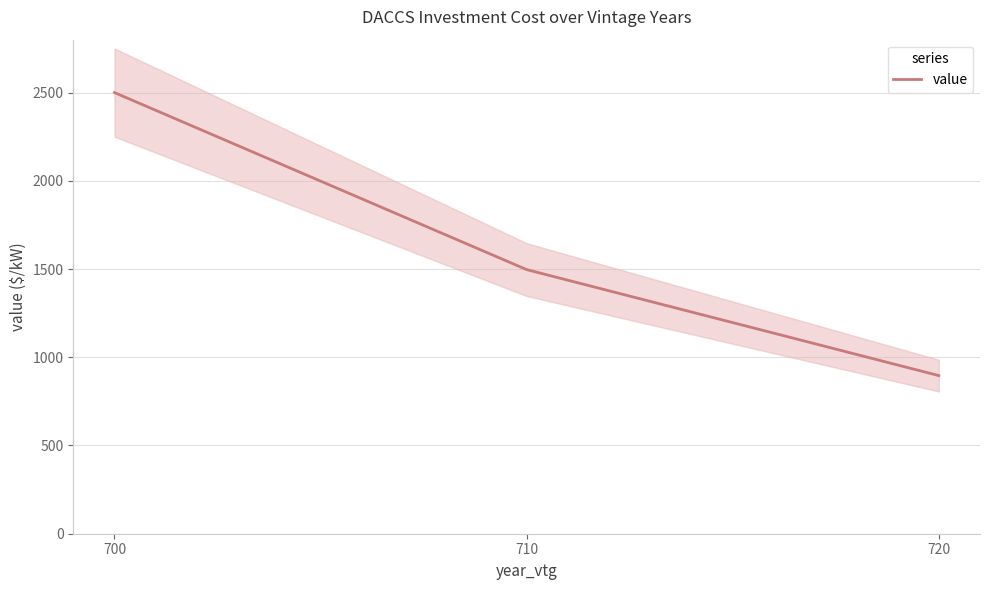

Count the number of data series in this chart.

1